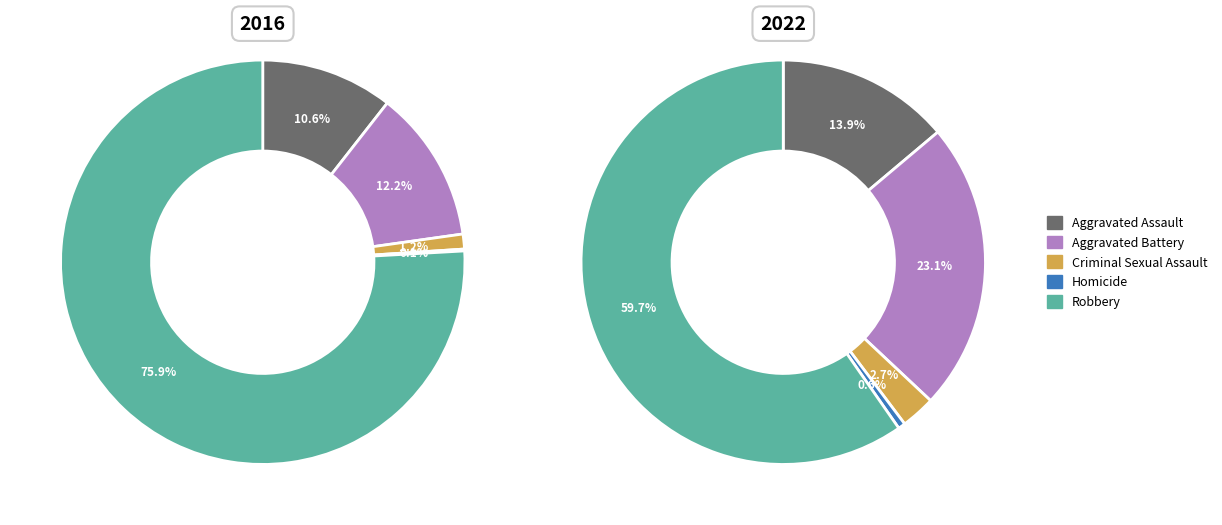

To the nearest percent, what is the difference between the largest and smallest slice percentages?

59%